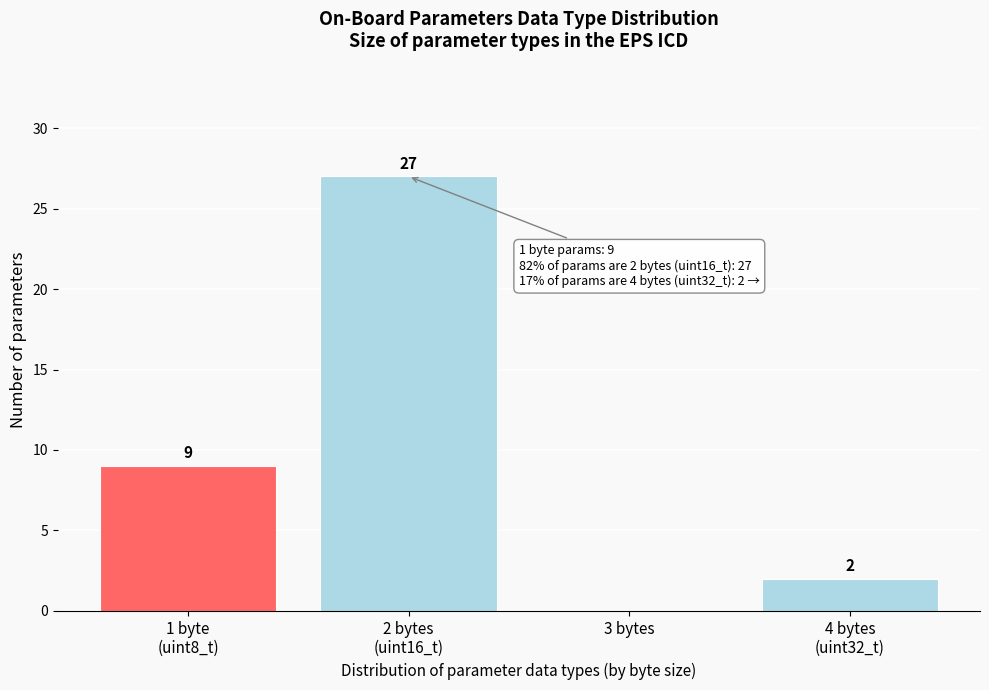

The value at 3 bytes is 0. True or false?

True